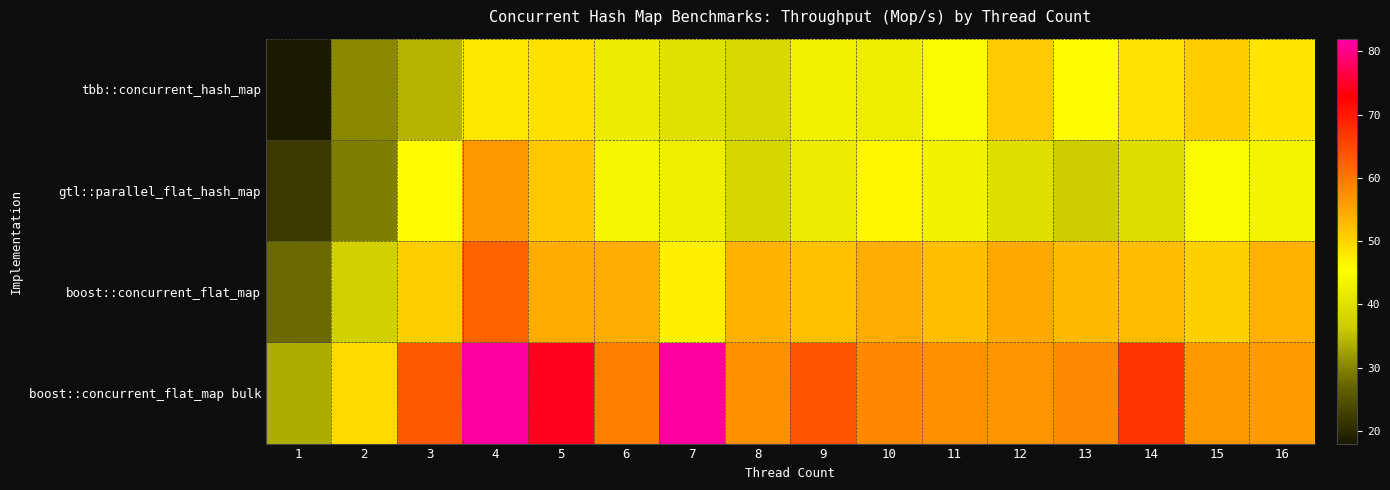

Which series has the largest range (max minus min)?

boost::concurrent_flat_map bulk